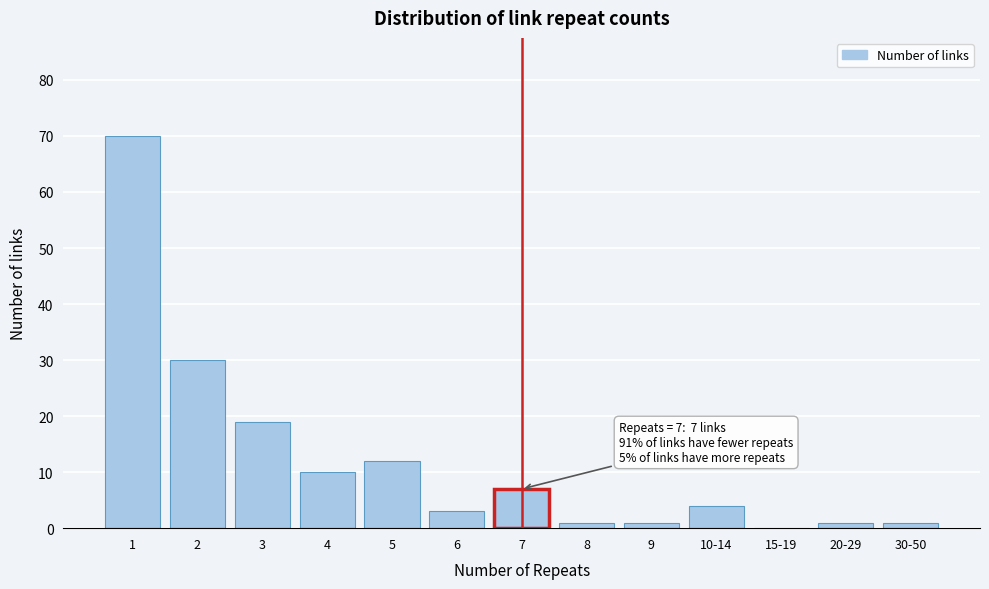

Reading right to left, transcribe all the data shown in this chart.

30-50=1	20-29=1	15-19=0	10-14=4	9=1	8=1	7=7	6=3	5=12	4=10	3=19	2=30	1=70